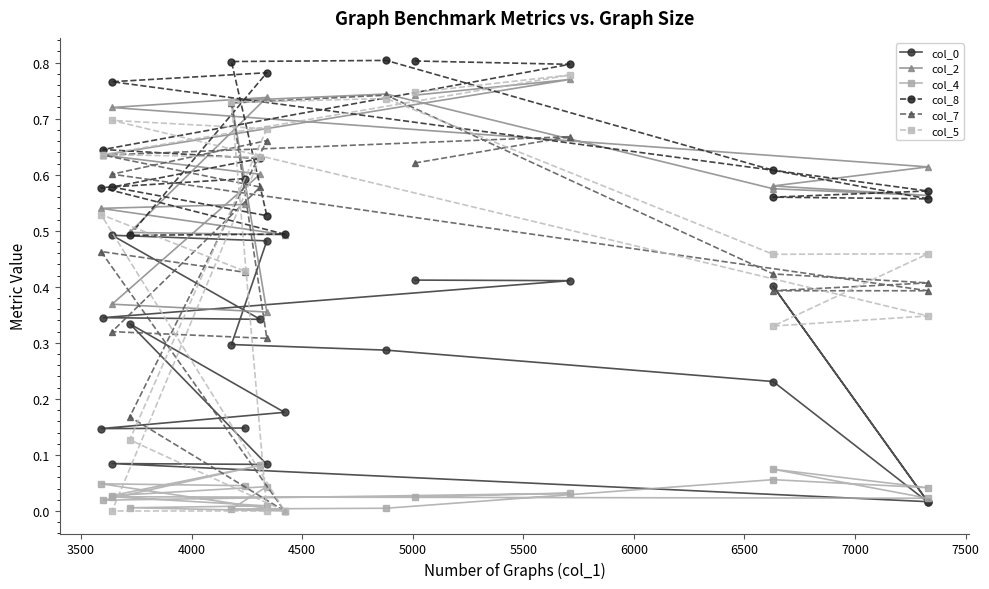

True or false: col_7 has more than 2 interior local peaks.

True